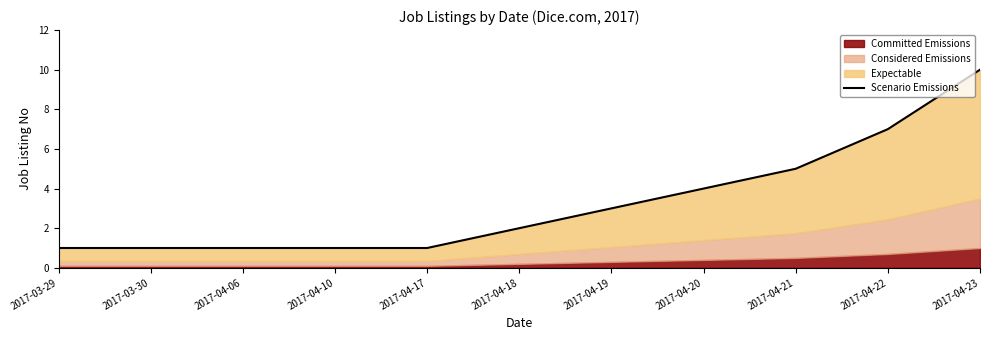

The value at 2017-04-17 is 1. True or false?

True